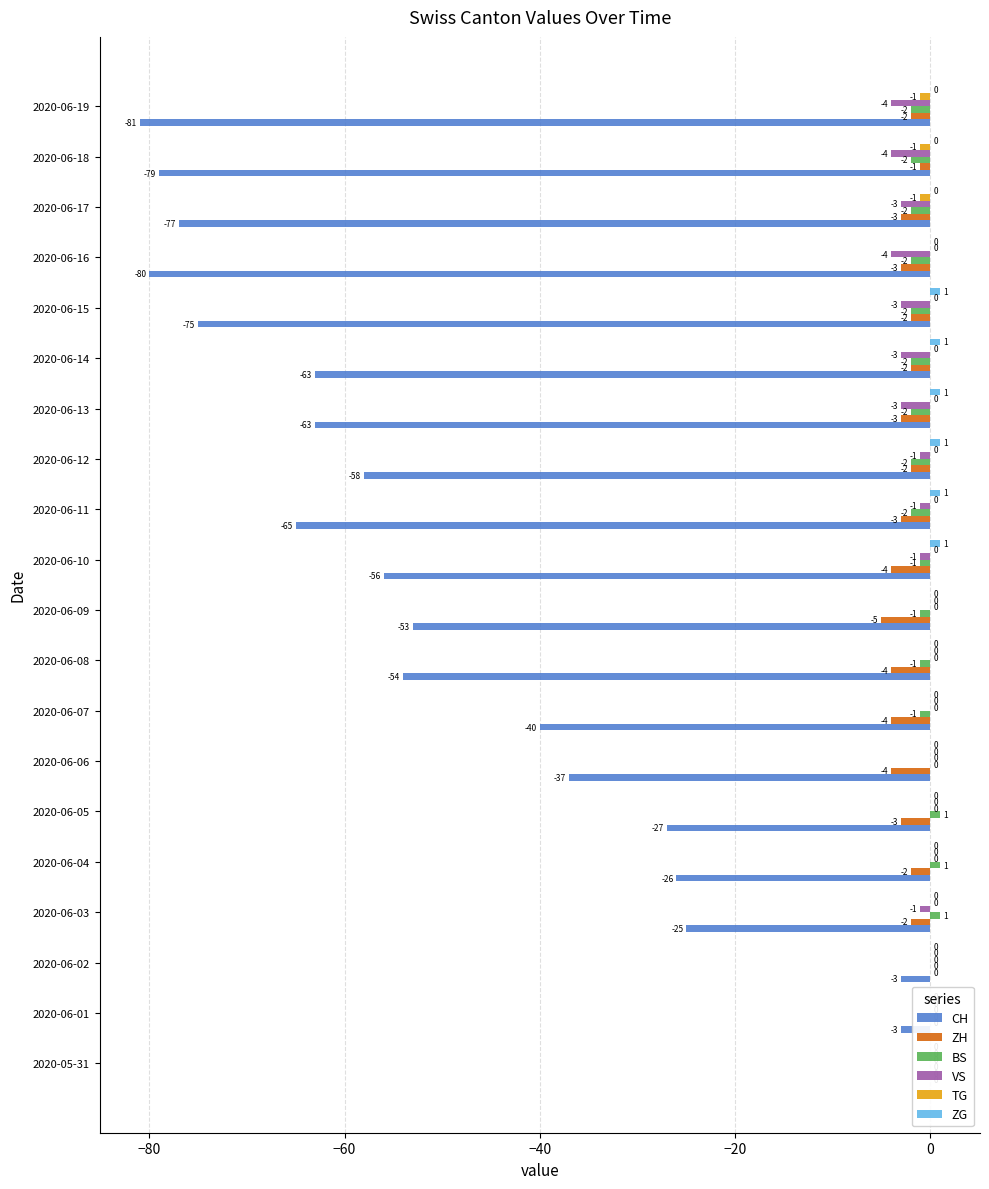

True or false: ZH has a value of -3 at 2020-06-03.

False